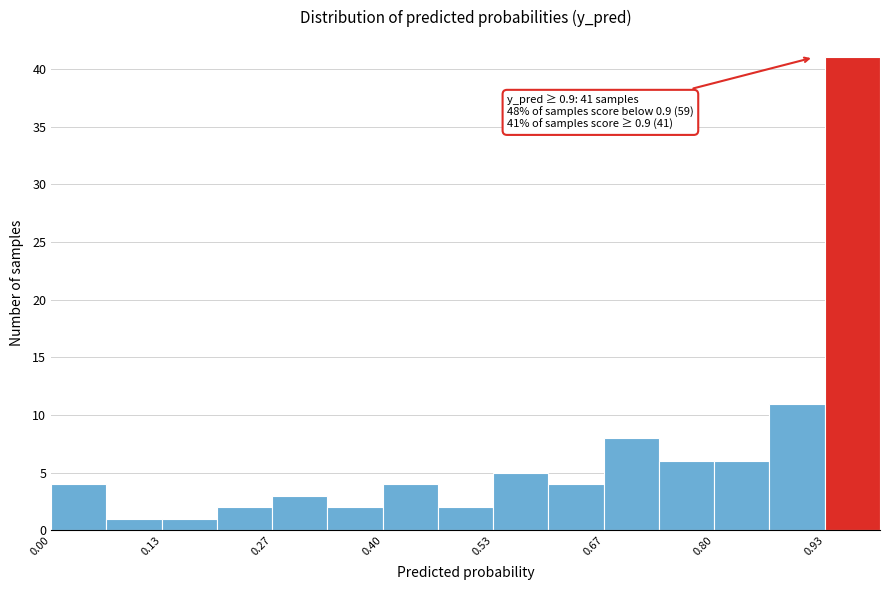

Read against the x-axis, roughly where is the centre of the tallest bar?

0.96